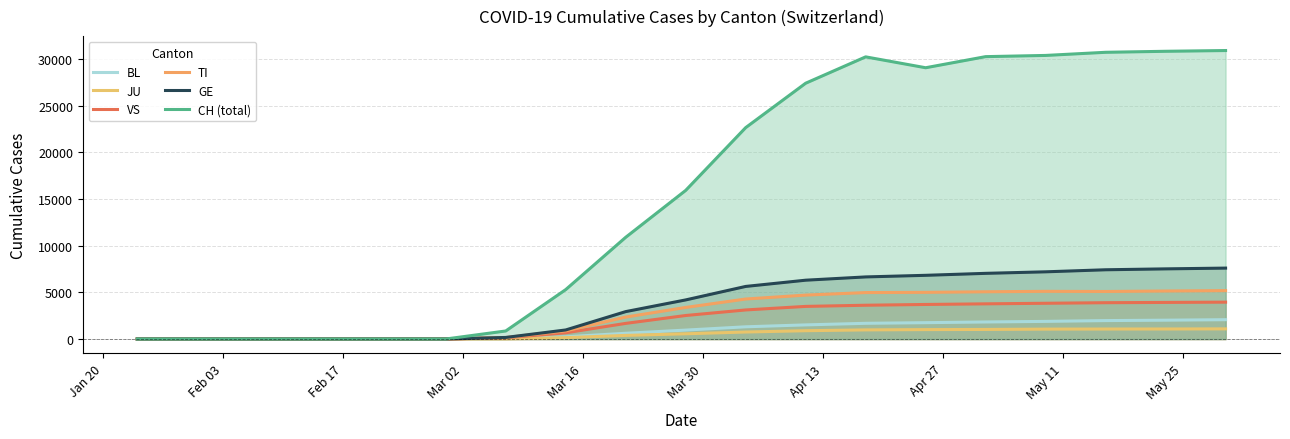

Reading left to right, what are all the values shown in this chart?

BL: 0	0	0	0	0	0	0	24	234	615	954	1307	1512	1681	1750	1824	1887	1973	2016	2069
JU: 0	0	0	0	0	0	0	10	147	386	559	747	888	975	1007	1023	1059	1069	1073	1086
VS: 0	0	0	0	0	0	0	128	665	1673	2518	3113	3493	3618	3700	3767	3828	3889	3918	3948
TI: 0	0	0	0	0	0	0	155	872	2350	3382	4283	4704	4975	4999	5060	5107	5092	5142	5182
GE: 0	0	0	0	0	0	0	167	969	2935	4188	5632	6300	6651	6823	7034	7198	7417	7514	7596
CH (total): 0	0	0	0	0	0	0	860	5294	10897	15922	22646	27404	30227	29061	30251	30380	30716	30824	30905